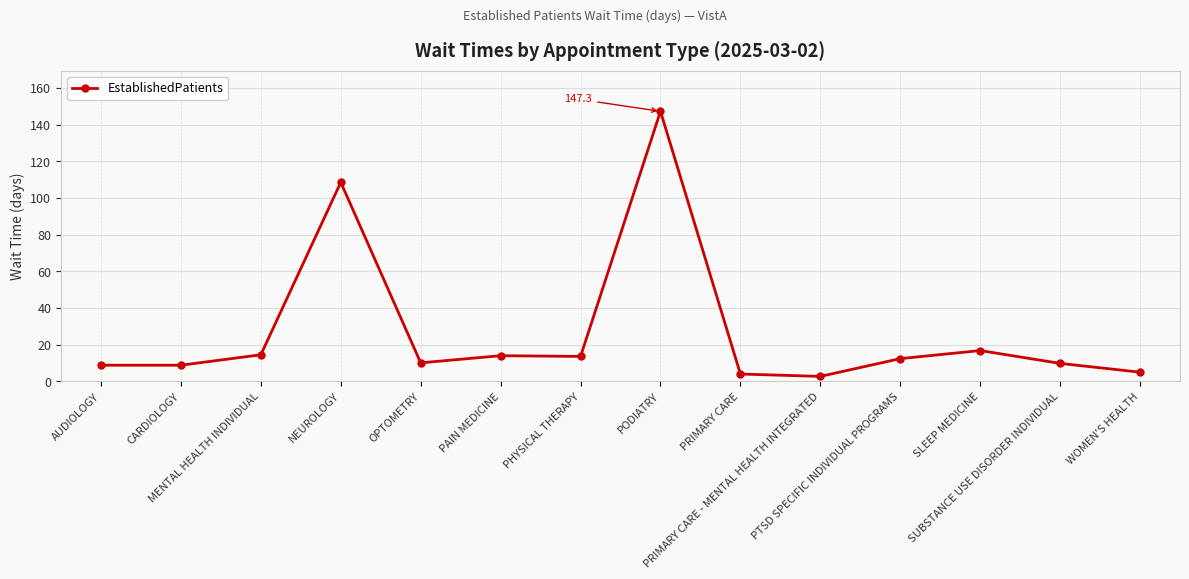

How many values are below 12?

7